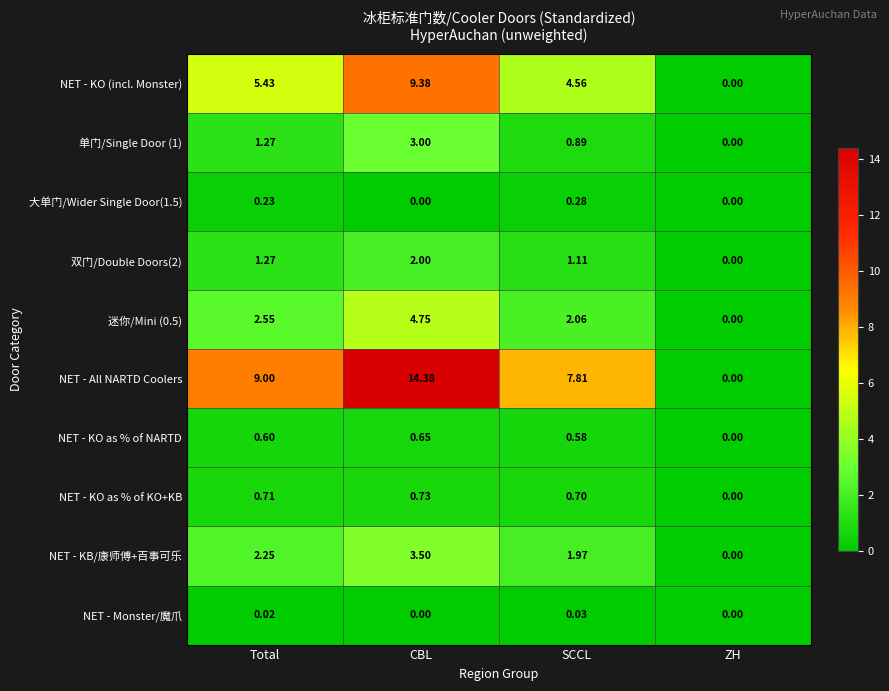

Where is 双门/Double Doors(2) nearest to the value 1?

SCCL